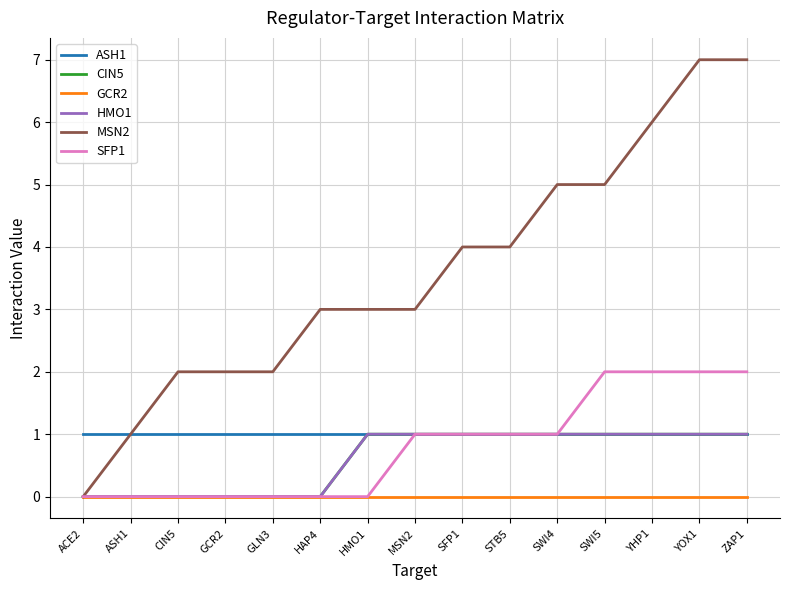

Does the chart display data point markers on the line(s)?

No